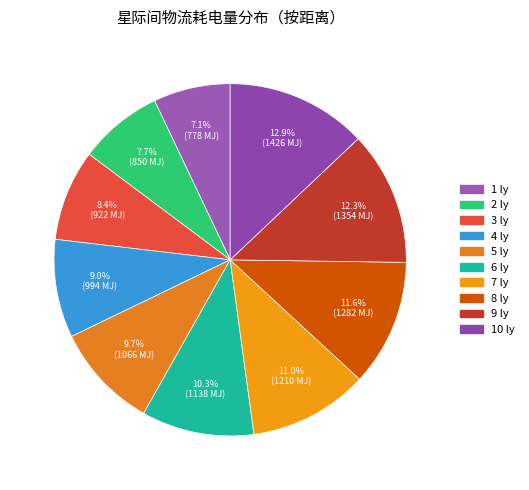

To the nearest percent, what percentage of the pie is 6 ly?

10%